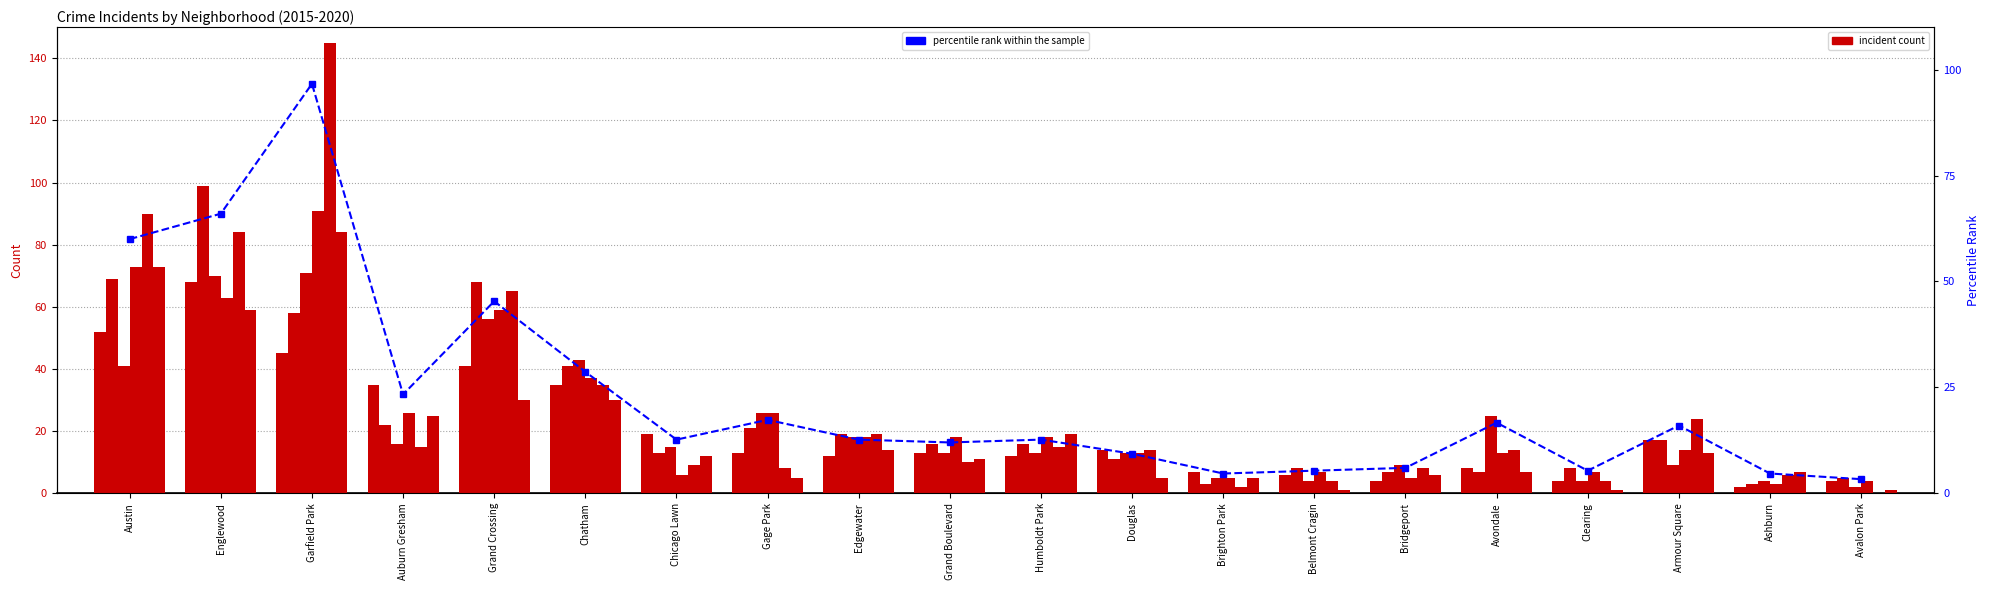

What position from the right is Avalon Park?

1